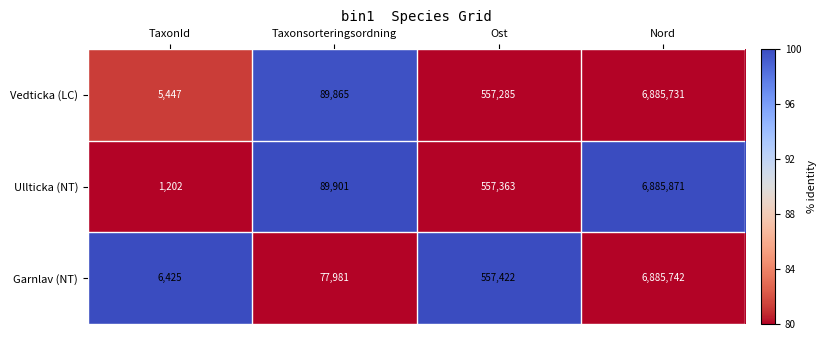

How many categories are shown in the chart?

4